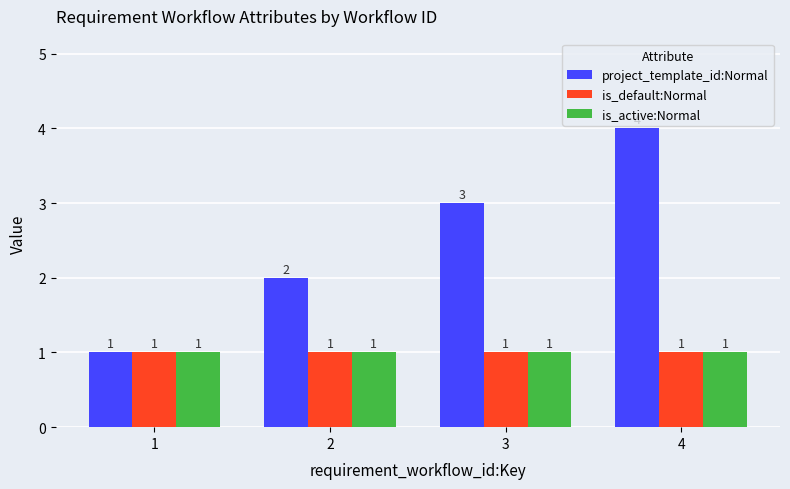

What value does the is_active:Normal series have at 4?

1